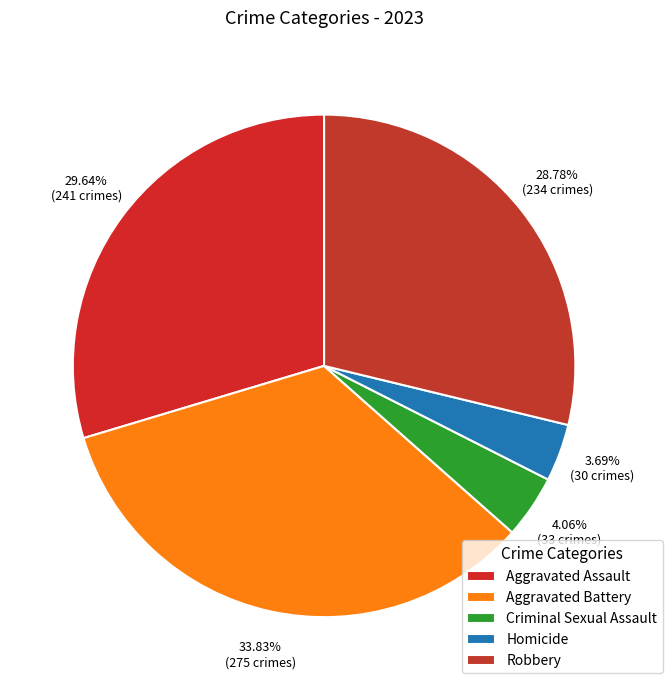

Count the number of slices in the pie.

5